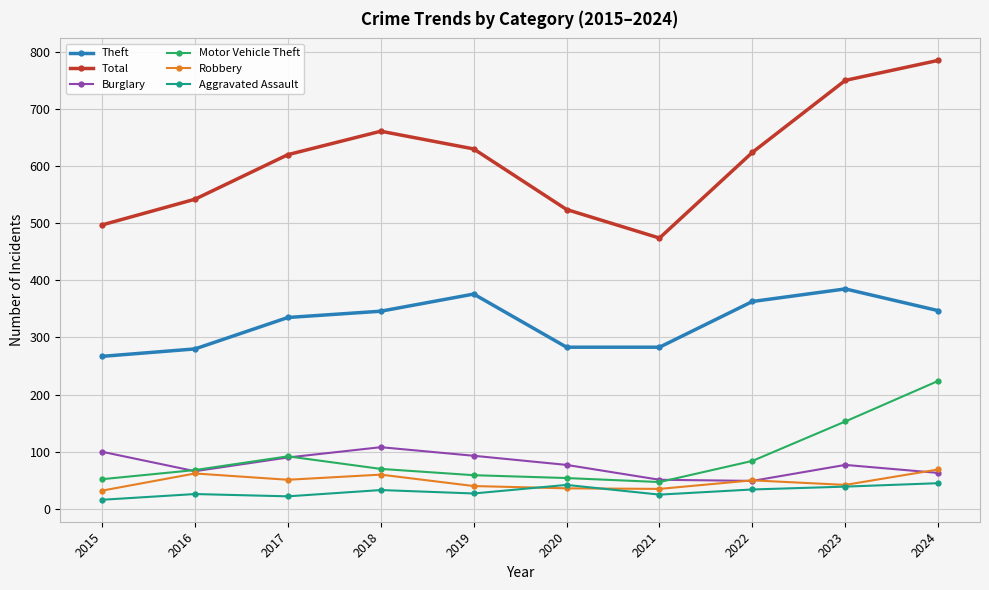

In Total, how many points are higher than both neighbors (excluding endpoints)?

1